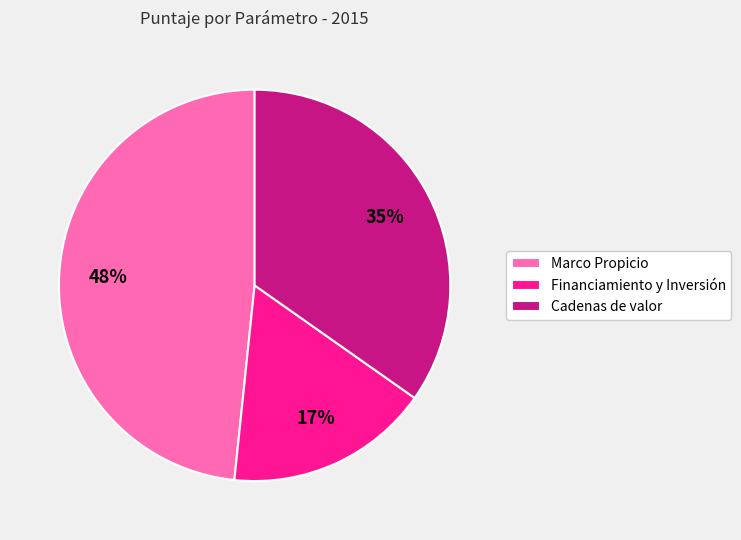

To the nearest percent, what is the combined percentage of Marco Propicio and Cadenas de valor?

83%